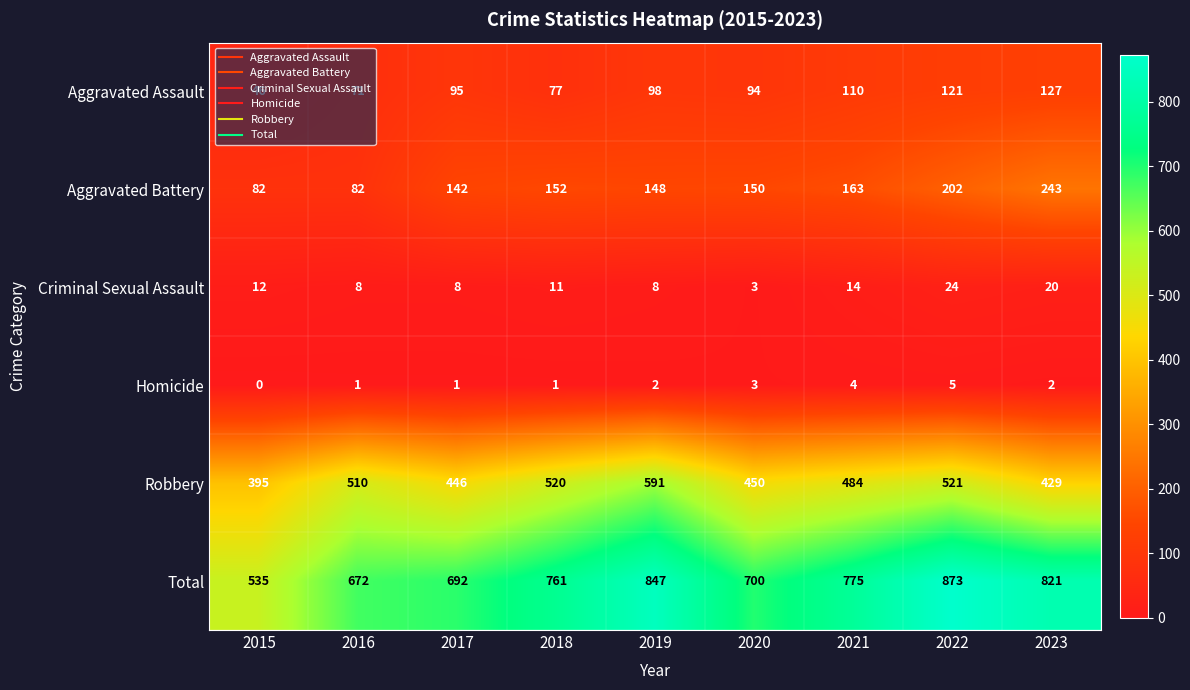

What is the total value across all series at 2019?

1694